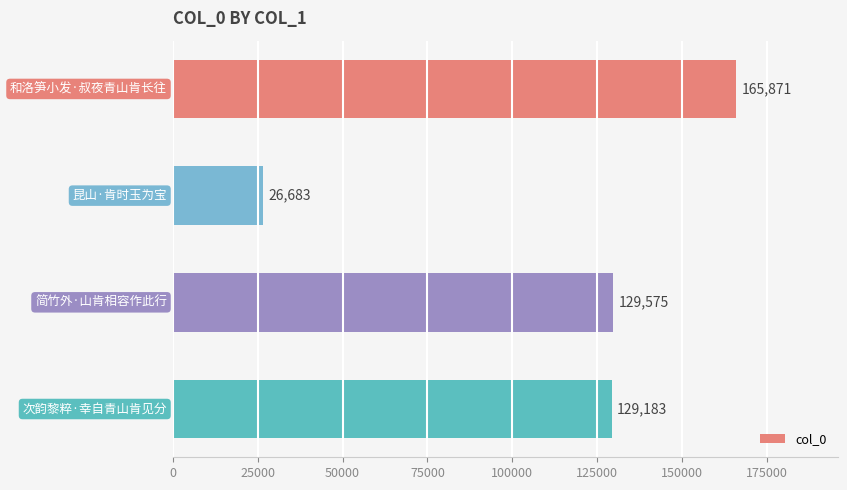

What is the difference between the maximum and minimum values?

139188